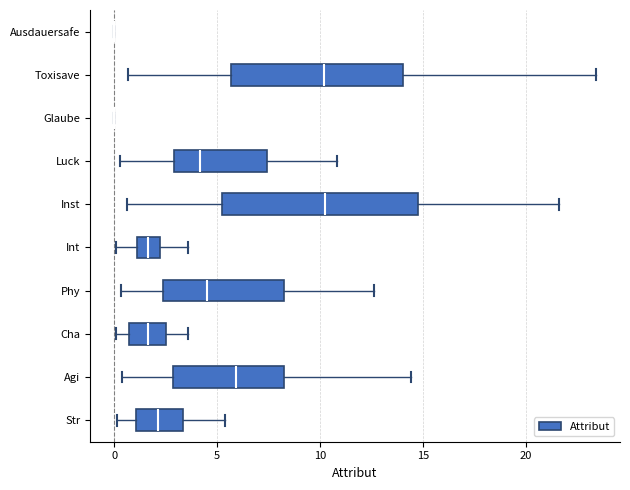

Reading bottom to top, transcribe this box plot: for each box, give where its median line is, the range the box spans, and where its two whiskers end, as read against the x-axis. The values are not printed on the chart, so give them approximately, as read against the axis.

Str: median 2.0, box 1.0 to 3.5, whiskers 0.0 to 5.5
Agi: median 6.0, box 3.0 to 8.0, whiskers 0.5 to 14.5
Cha: median 1.5, box 0.5 to 2.5, whiskers 0.0 to 3.5
Phy: median 4.5, box 2.5 to 8.5, whiskers 0.5 to 12.5
Int: median 1.5, box 1.0 to 2.0, whiskers 0.0 to 3.5
Inst: median 10.5, box 5.0 to 14.5, whiskers 0.5 to 21.5
Luck: median 4.0, box 3.0 to 7.5, whiskers 0.5 to 11.0
Glaube: box collapsed to a line at 0.0, whiskers 0.0 to 0.0
Toxisave: median 10.0, box 5.5 to 14.0, whiskers 0.5 to 23.5
Ausdauersafe: box collapsed to a line at 0.0, whiskers 0.0 to 0.0